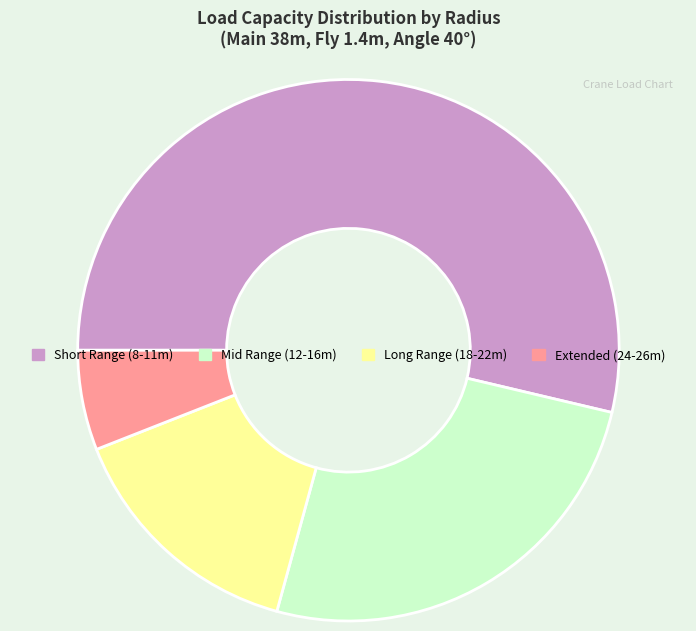

Rank the categories by value from lowest to highest.

Extended (24-26m), Long Range (18-22m), Mid Range (12-16m), Short Range (8-11m)